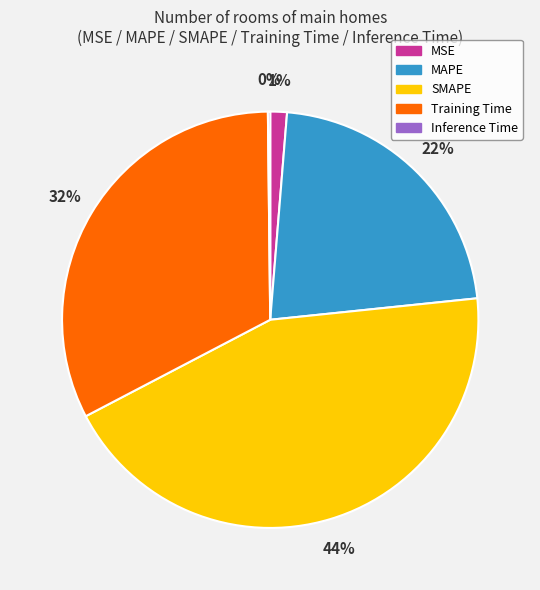

Which category has the biggest portion of the pie?

SMAPE